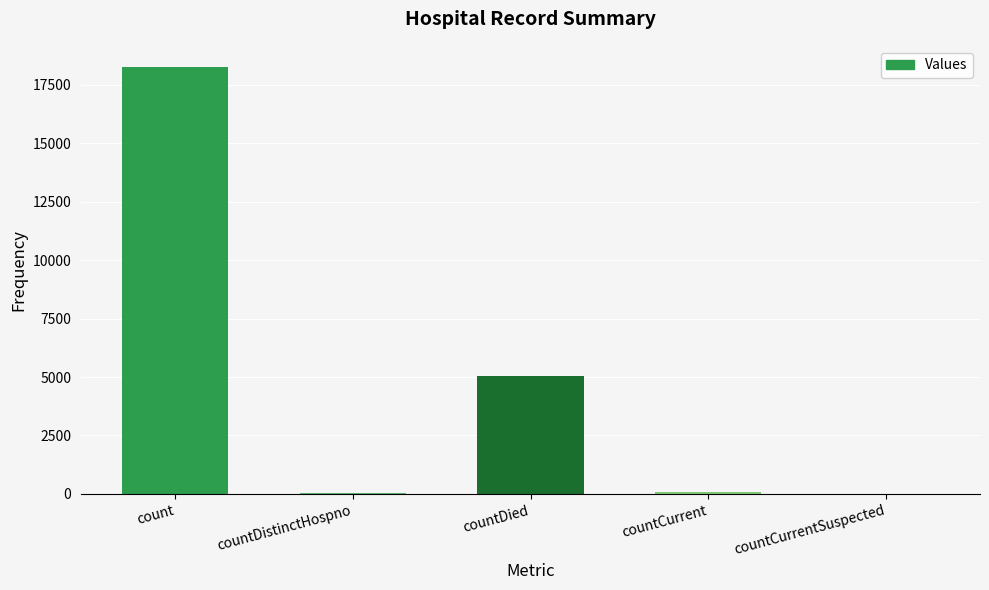

Which label corresponds to the largest value in the chart?

count